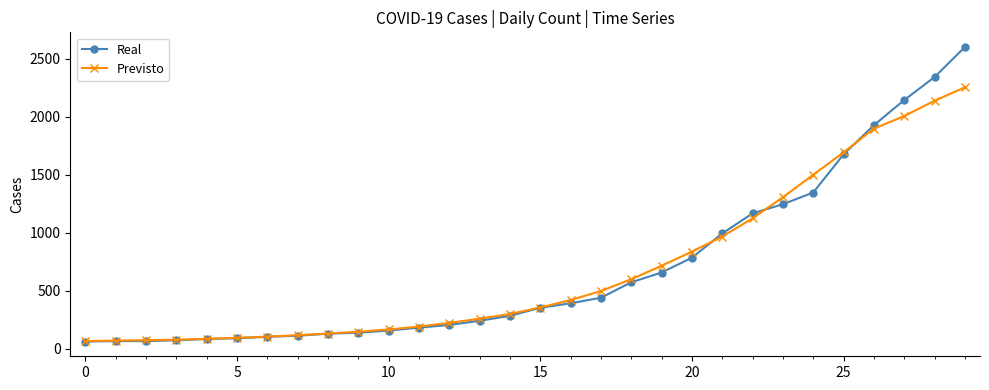

At how many categories does at least one series exceed 1040?

8